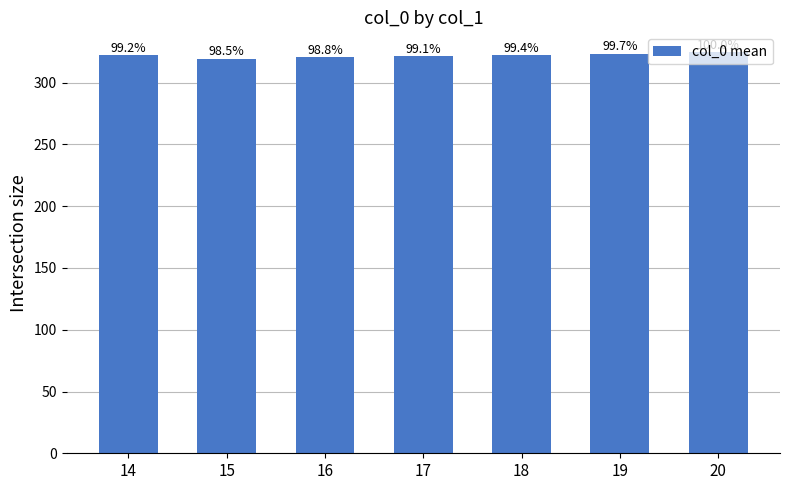

Read the value at 17.

321.5